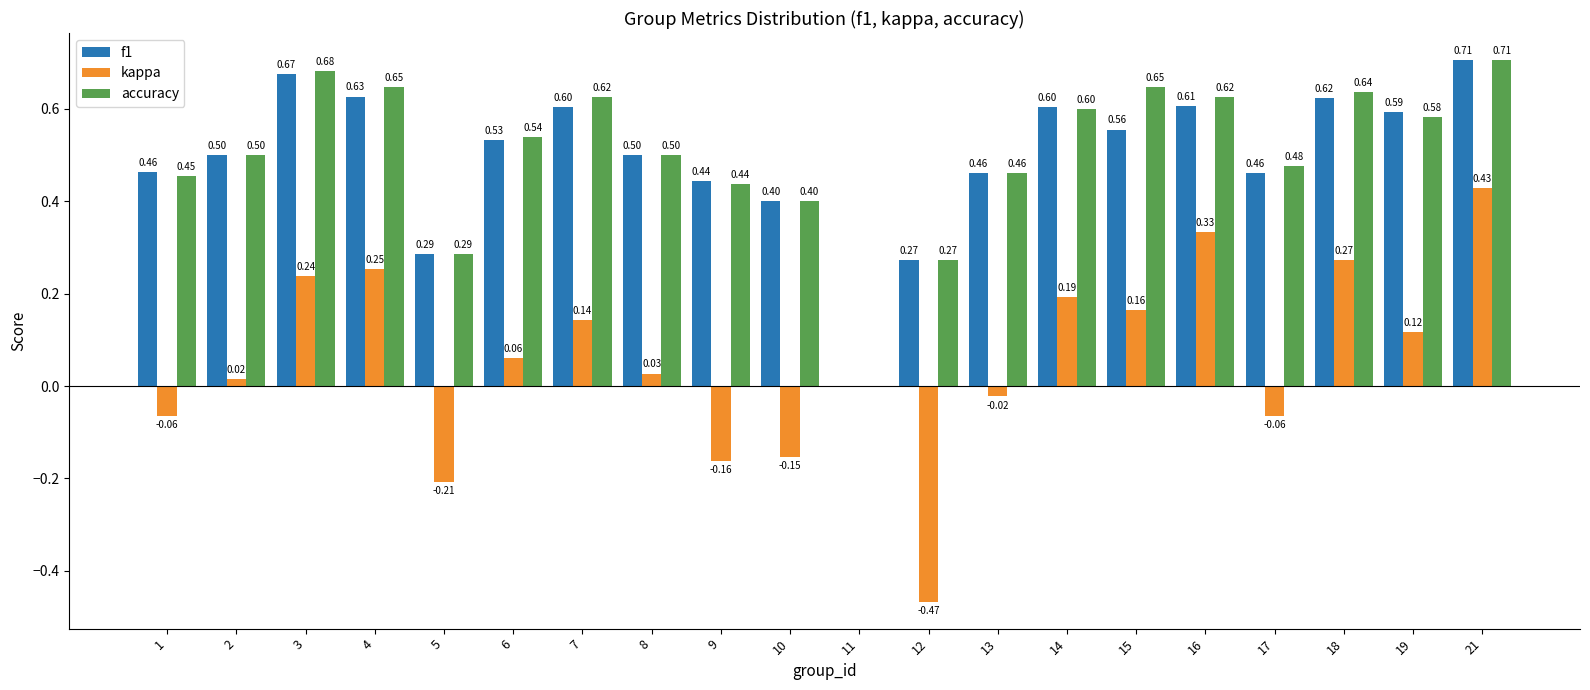

What is the average value of the f1 series?

0.5